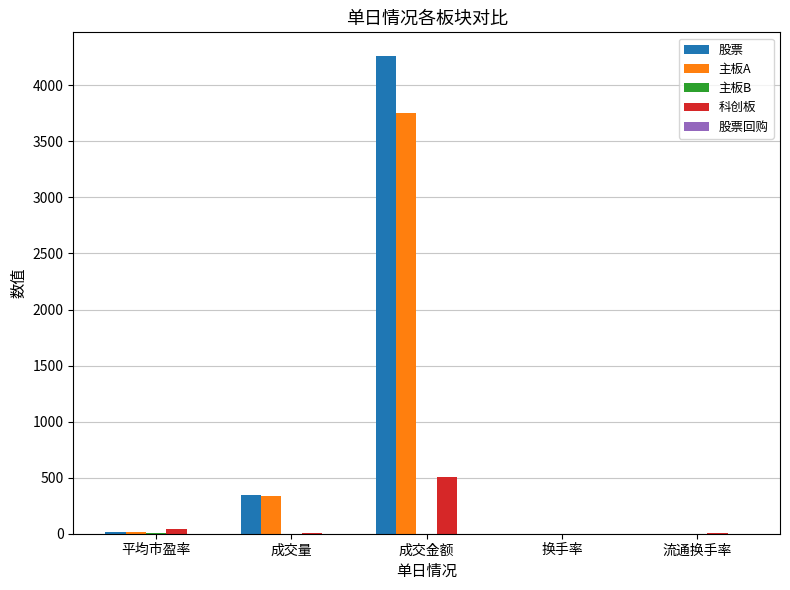

At which category is the sum across all series the highest?

成交金额